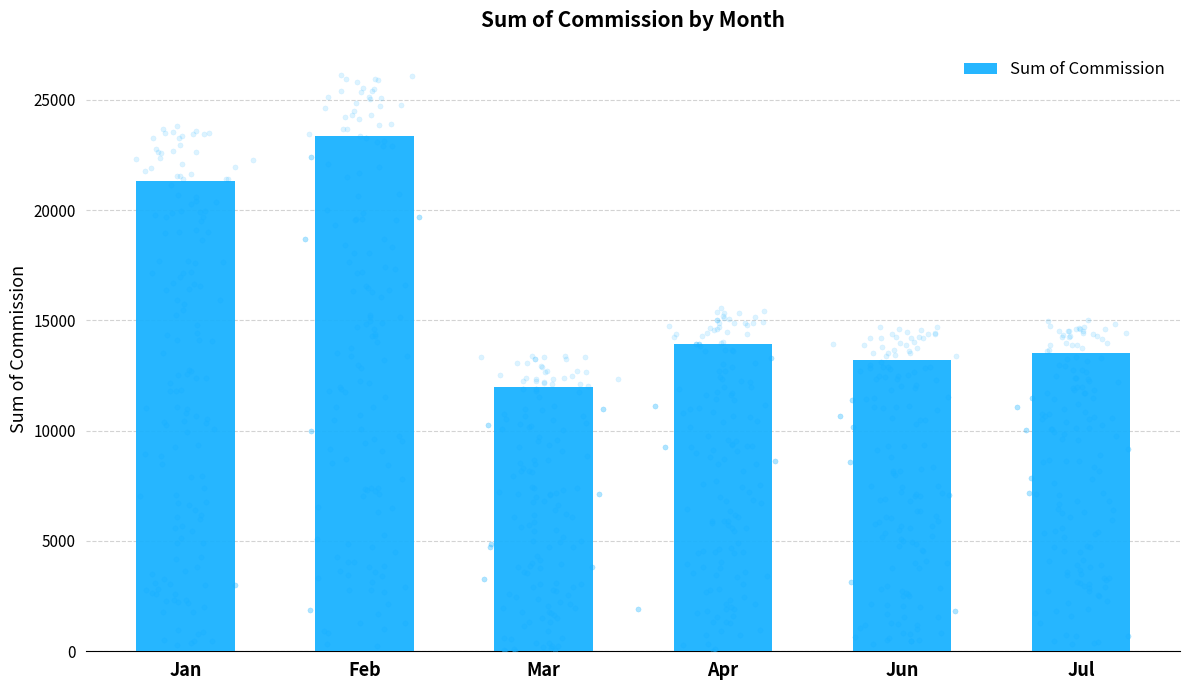

Which has a higher value, Feb or Apr?

Feb